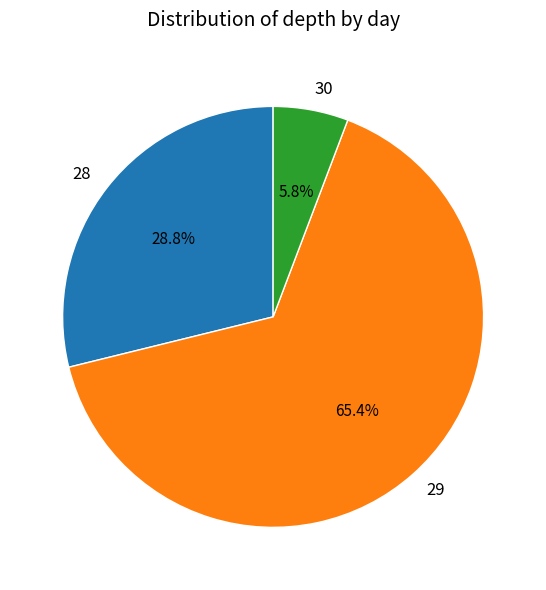

What percentage is the 28 slice, to the nearest percent?

29%